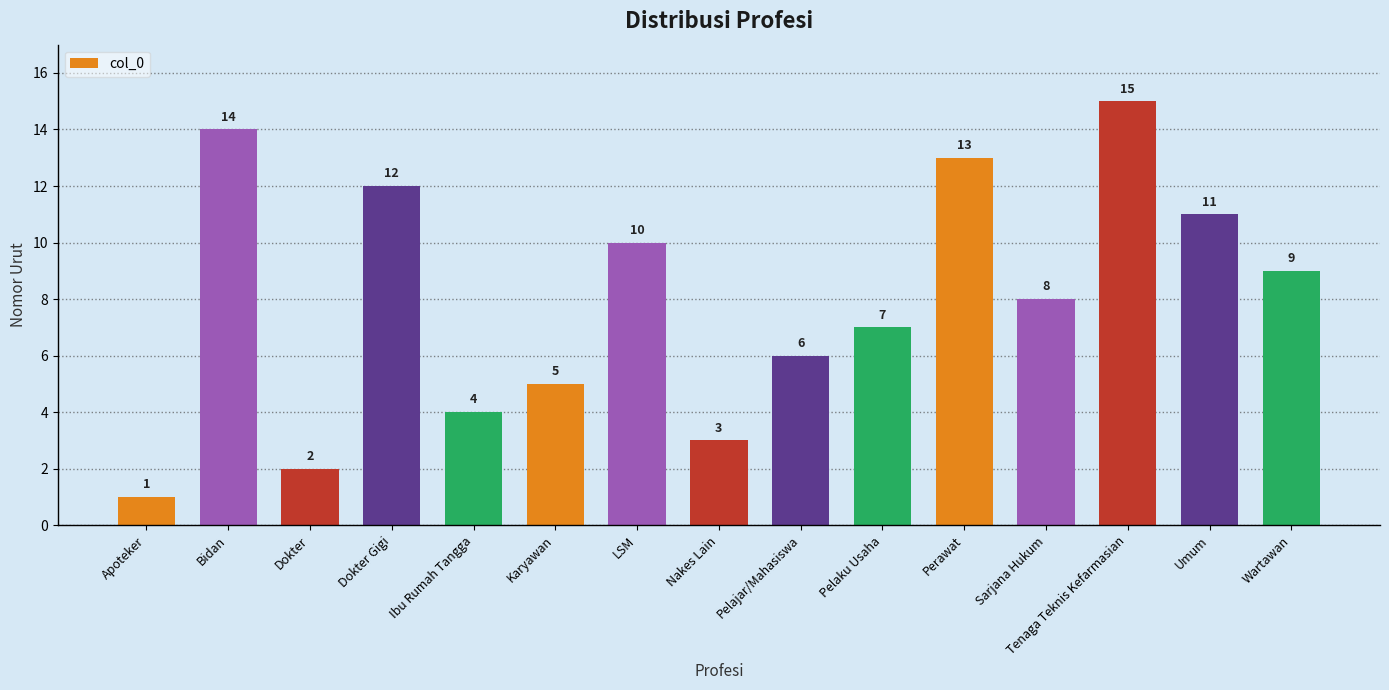

What is the maximum value shown in the chart?

15